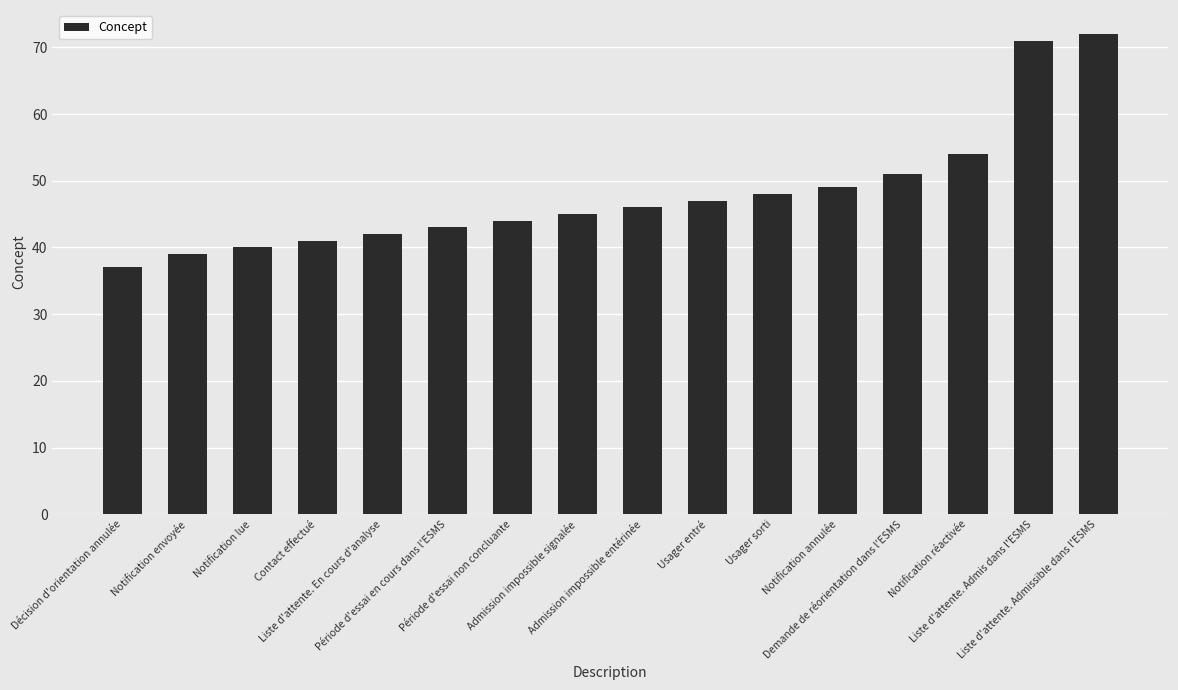

What is the difference between the maximum and second lowest values?

33